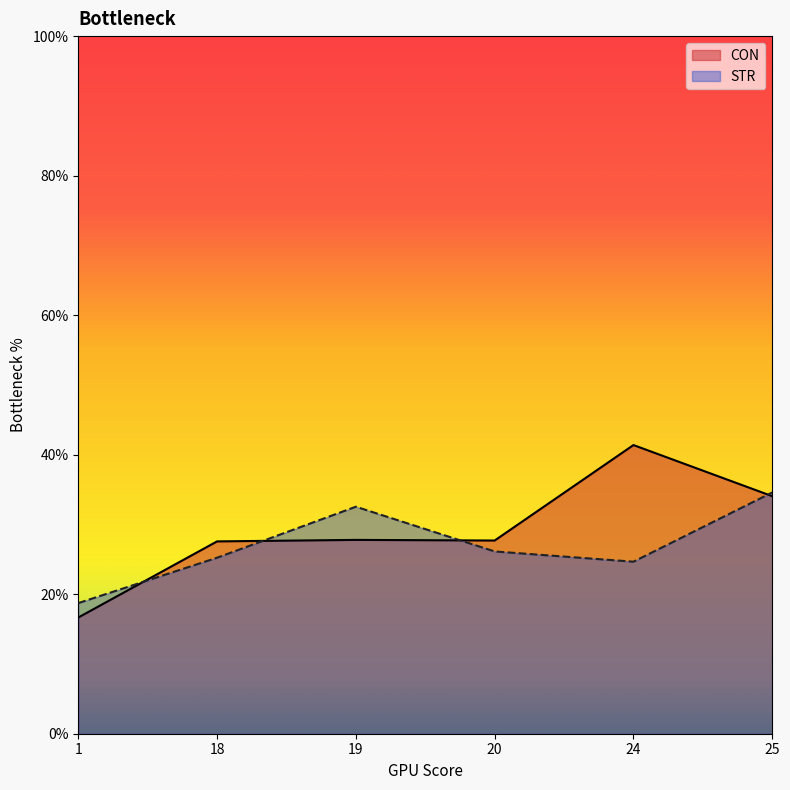

Which series has the largest range (max minus min)?

CON